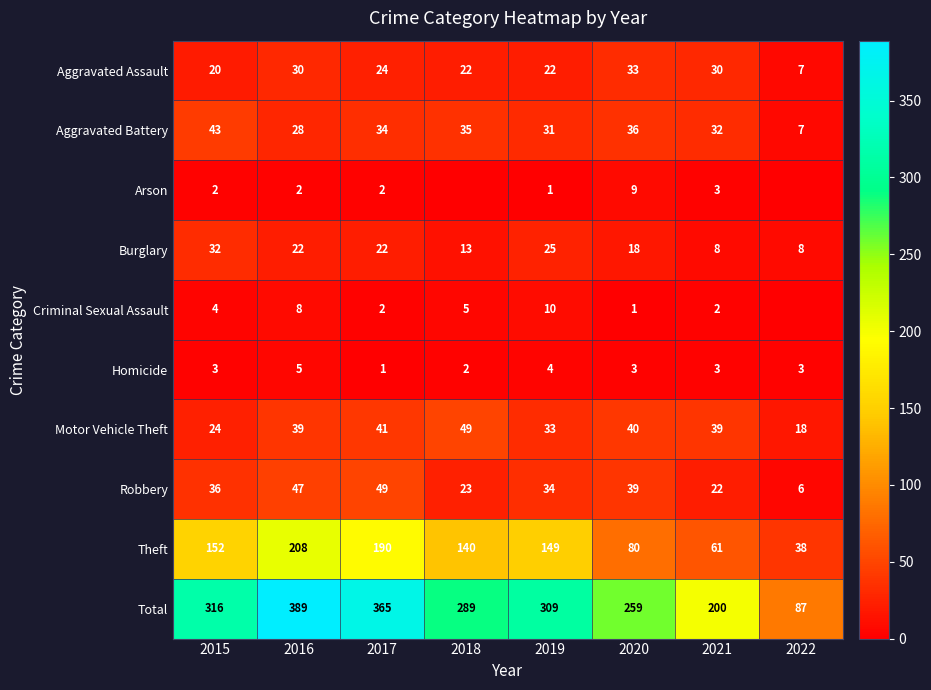

List the labels in order of Theft value, largest first.

2016, 2017, 2015, 2019, 2018, 2020, 2021, 2022